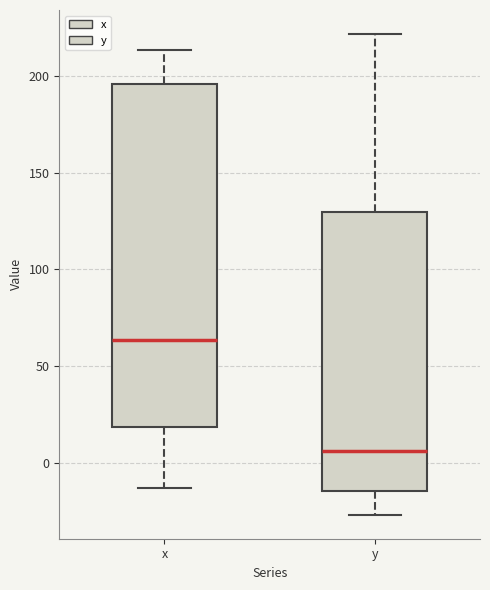

Reading left to right, transcribe this box plot: for each box, give where its median line is, the range the box spans, and where its two whiskers end, as read against the y-axis. The values are not printed on the chart, so give them approximately, as read against the axis.

x: median 65, box 20 to 195, whiskers -15 to 215
y: median 5, box -15 to 130, whiskers -25 to 220